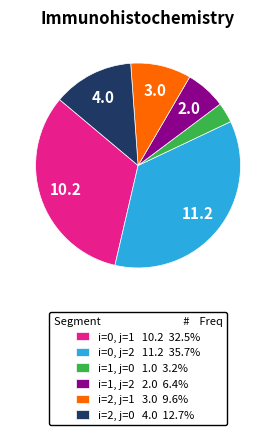

Approximately how many times larger is the value at i=1, j=2 compared to i=1, j=0?

2.0